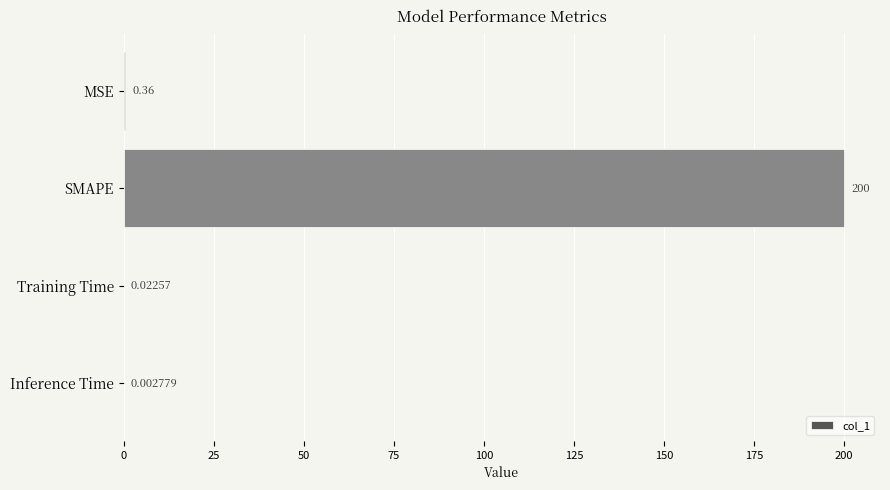

At which label is the value closest to 100?

MSE